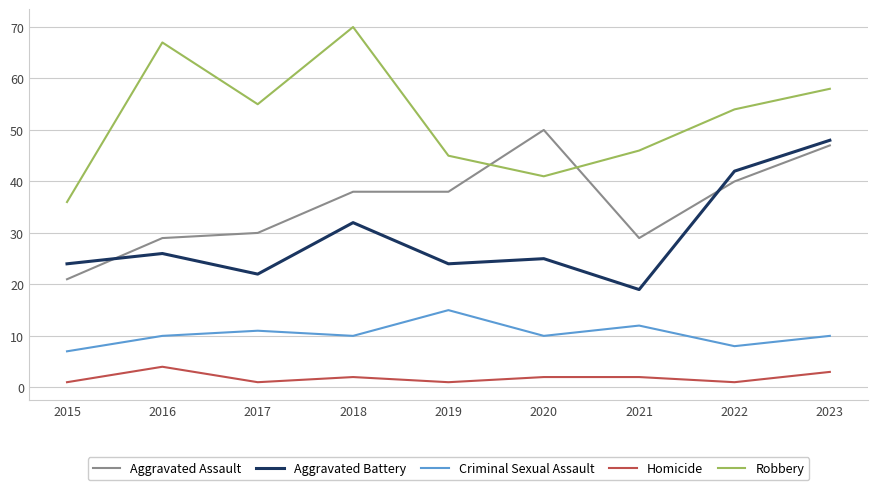

What is the spread (max minus min) of values at 2017?

54